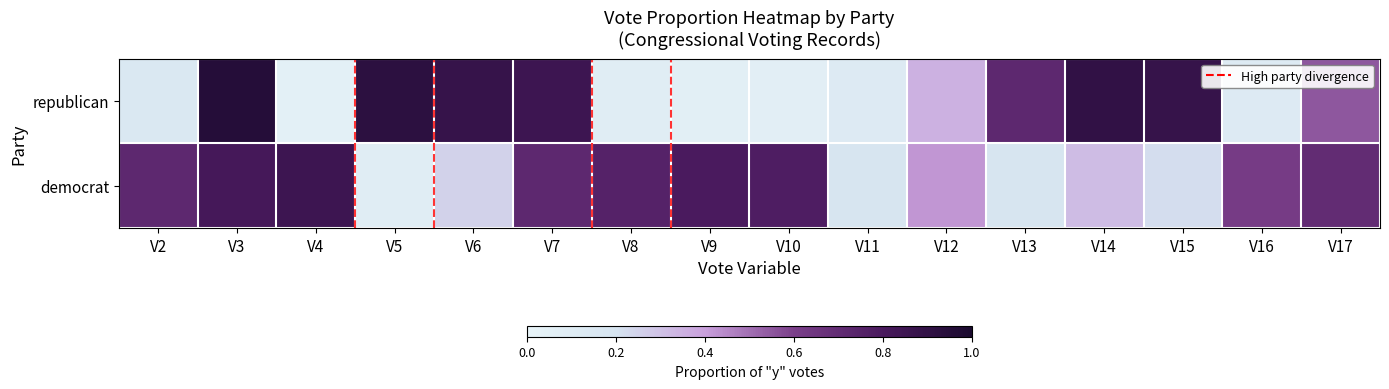

Which series changed the most between V8 and V13?

republican